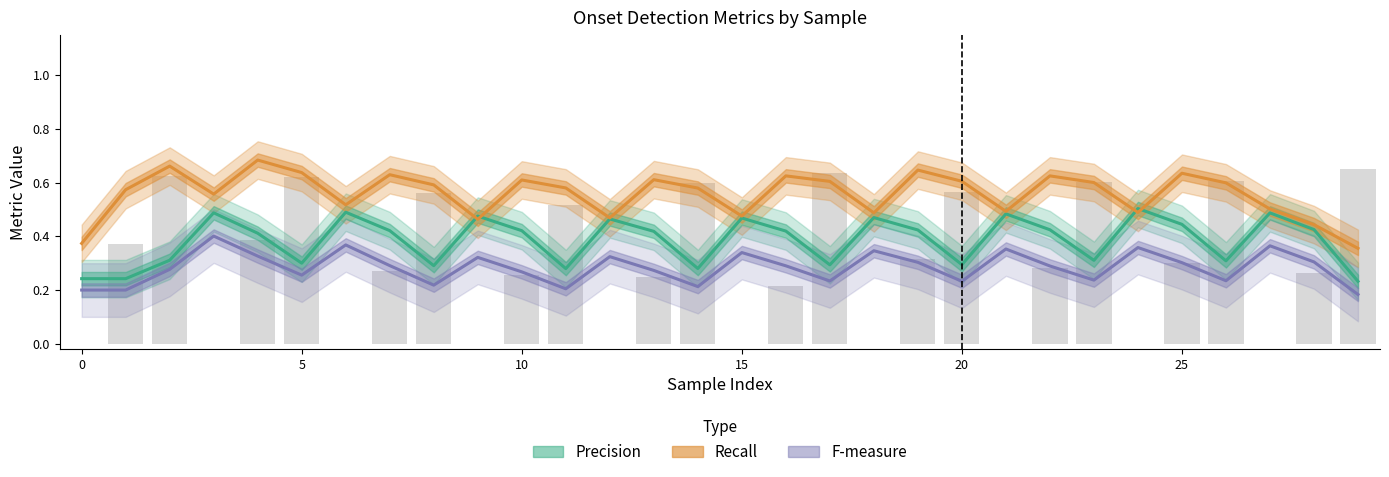

The value of Precision at 18 is 0.6. True or false?

False